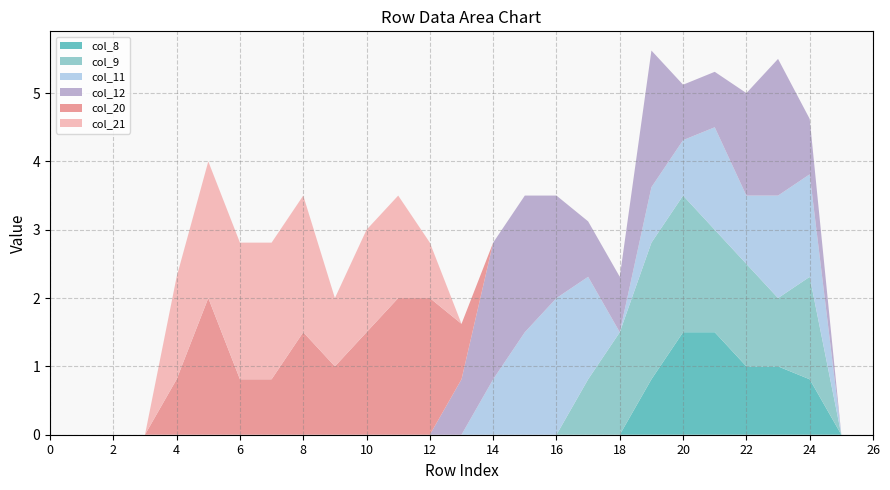

Reading left to right, extract all data points from this chart.

col_8: 0.0	0.0	0.0	0.0	0.0	0.0	0.0	0.0	0.0	0.0	0.0	0.0	0.0	0.0	0.0	0.0	0.0	0.0	0.0	0.8	1.5	1.5	1.0	1.0	0.8	0.0	0.0
col_9: 0.0	0.0	0.0	0.0	0.0	0.0	0.0	0.0	0.0	0.0	0.0	0.0	0.0	0.0	0.0	0.0	0.0	0.8	1.5	2.0	2.0	1.5	1.5	1.0	1.5	0.0	0.0
col_11: 0.0	0.0	0.0	0.0	0.0	0.0	0.0	0.0	0.0	0.0	0.0	0.0	0.0	0.0	0.8	1.5	2.0	1.5	0.0	0.8	0.8	1.5	1.0	1.5	1.5	0.0	0.0
col_12: 0.0	0.0	0.0	0.0	0.0	0.0	0.0	0.0	0.0	0.0	0.0	0.0	0.0	0.8	2.0	2.0	1.5	0.8	0.8	2.0	0.8	0.8	1.5	2.0	0.8	0.0	0.0
col_20: 0.0	0.0	0.0	0.0	0.8	2.0	0.8	0.8	1.5	1.0	1.5	2.0	2.0	0.8	0.0	0.0	0.0	0.0	0.0	0.0	0.0	0.0	0.0	0.0	0.0	0.0	0.0
col_21: 0.0	0.0	0.0	0.0	1.5	2.0	2.0	2.0	2.0	1.0	1.5	1.5	0.8	0.0	0.0	0.0	0.0	0.0	0.0	0.0	0.0	0.0	0.0	0.0	0.0	0.0	0.0